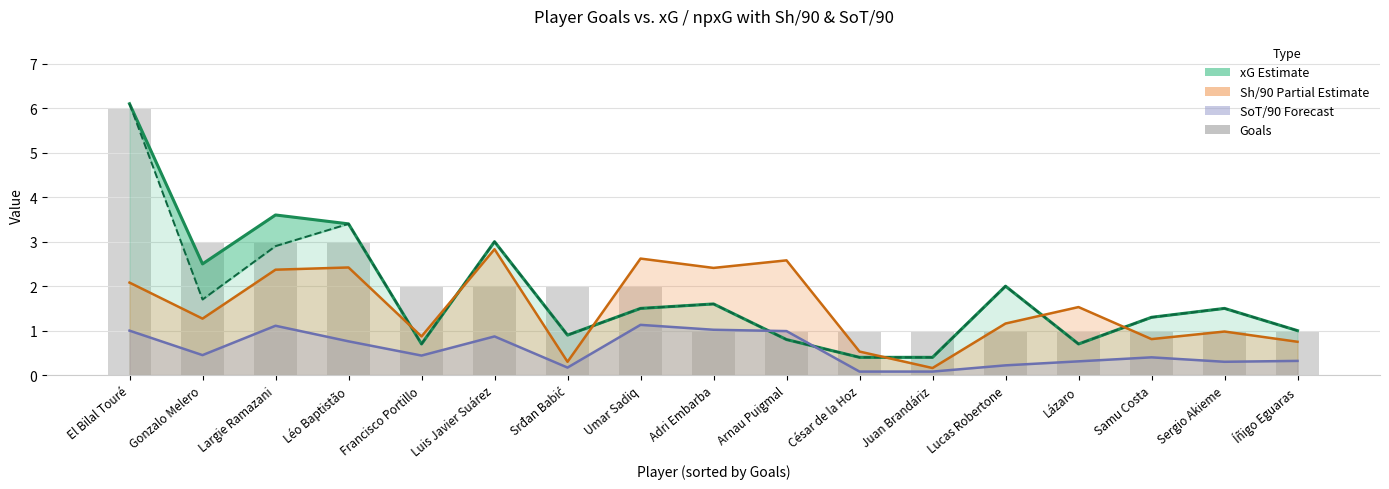

True or false: xG (Estimate) has a value of 0.6 at Juan Brandáriz.

False